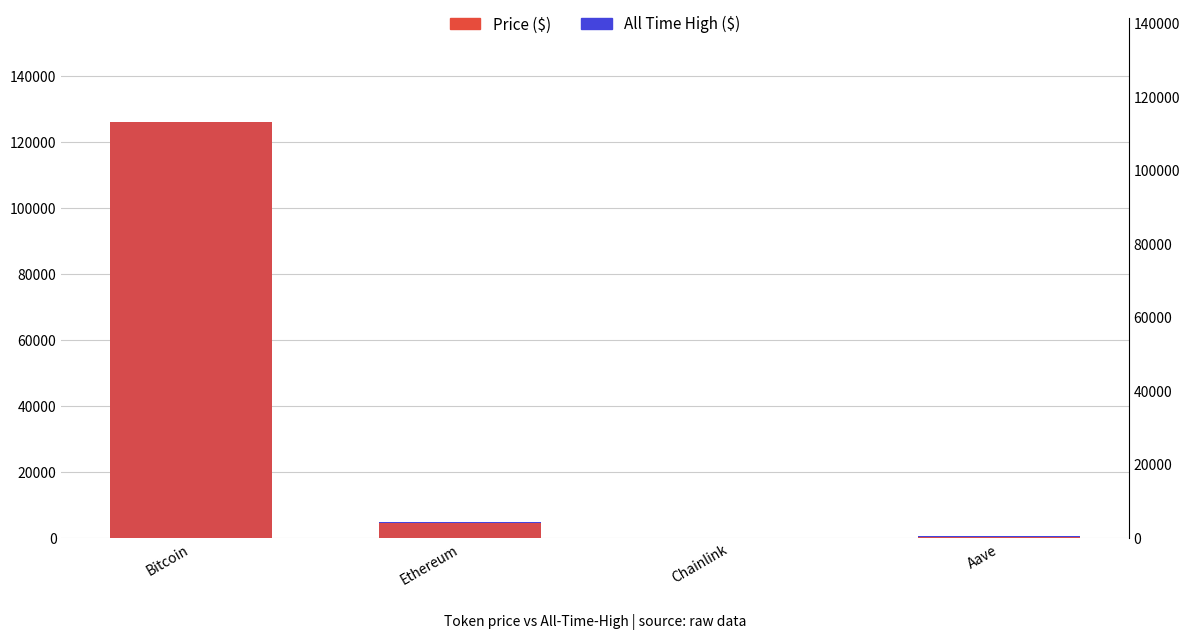

What is the total value across all series at Bitcoin?

239246.0